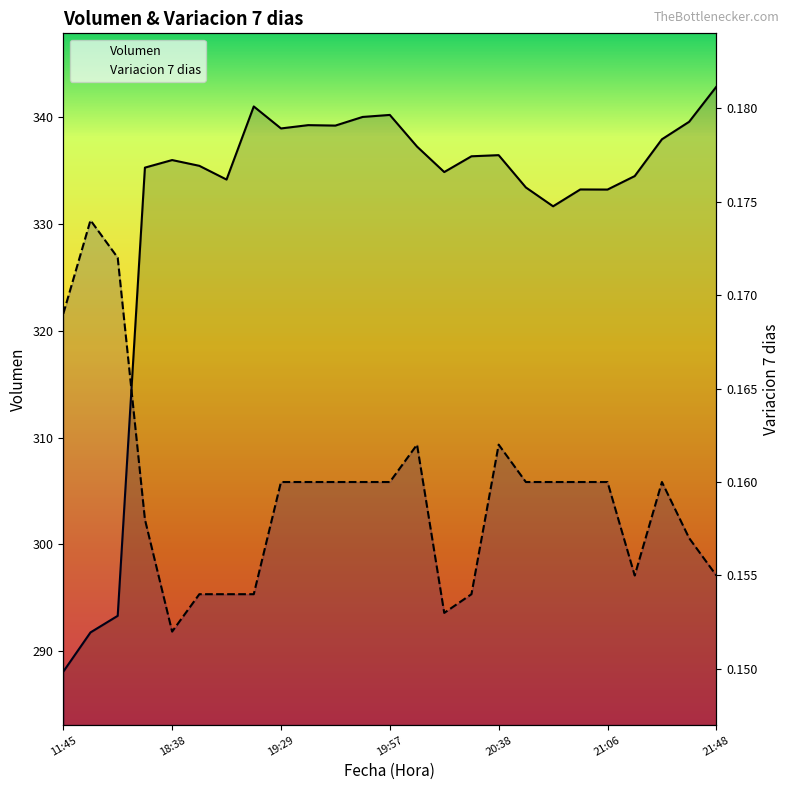

What is the label of the 15th point from the left?

20:15